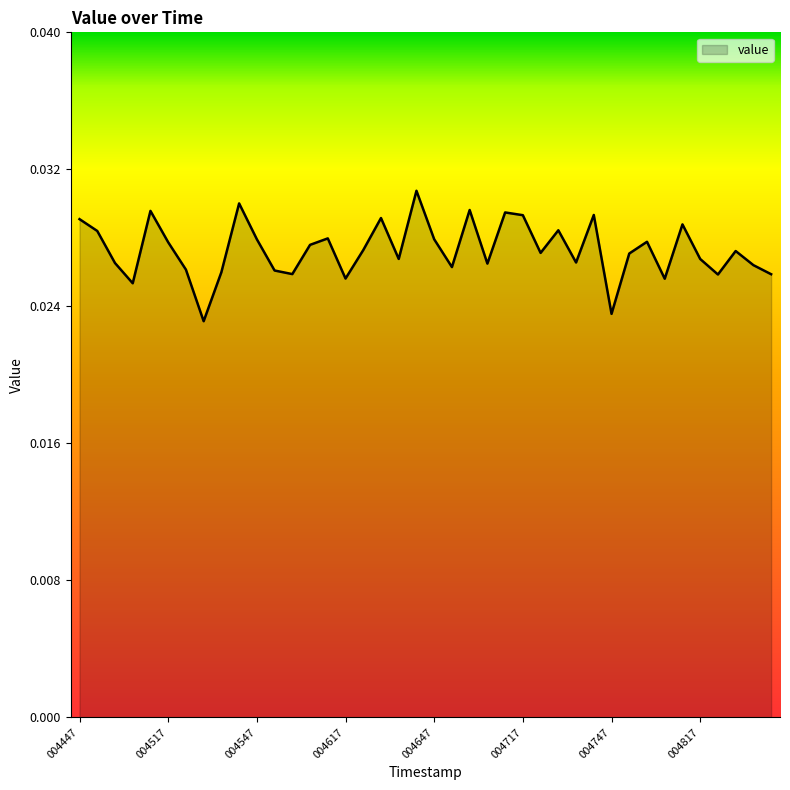

How many lines are shown in the chart?

1